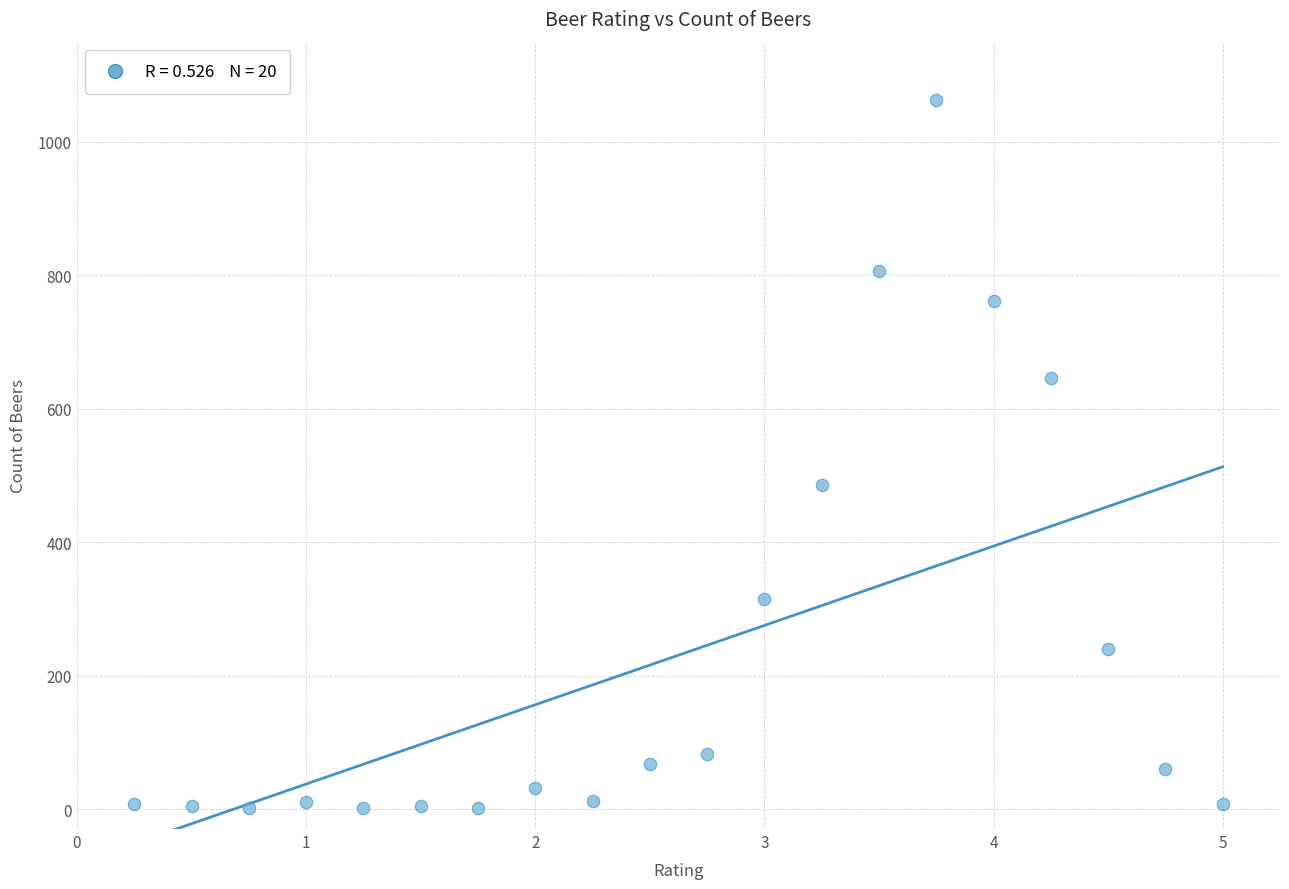

What Y value in the scatter plot is closest to 532?

486